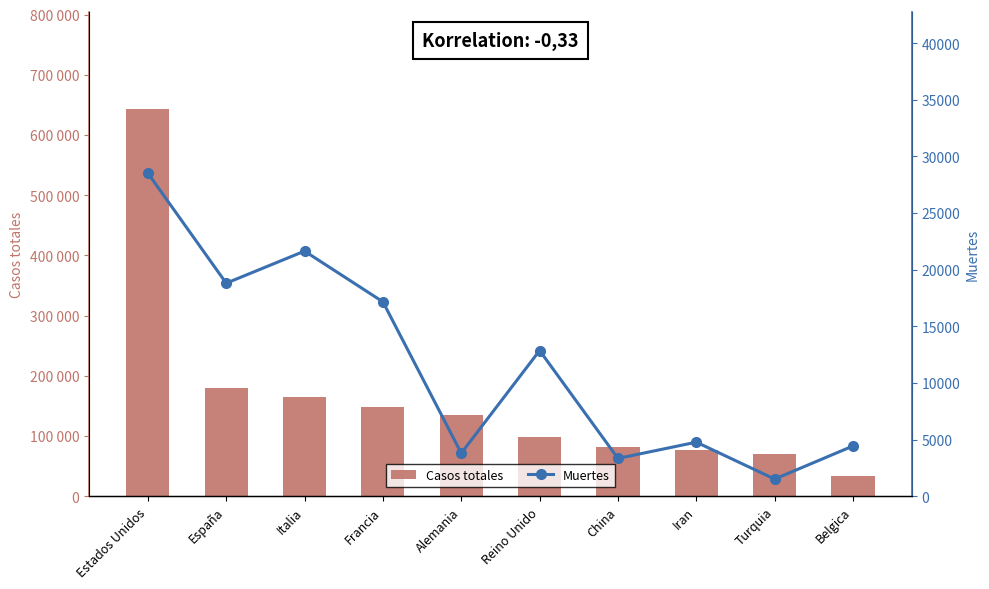

Reading right to left, what are all the values shown in this chart?

Casos totales: 33573	69392	76389	82341	98476	134753	147863	165155	180659	644089
Muertes: 4440	1518	4777	3342	12868	3804	17167	21645	18812	28529